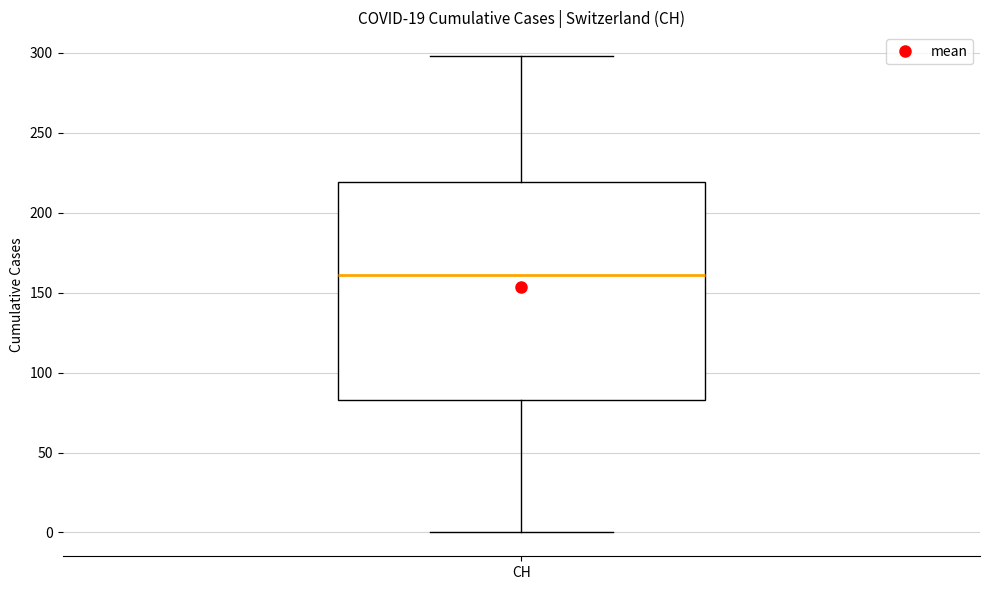

Read this box plot against the y-axis: the position of the median line, the range covered by the box, and the ends of both whiskers. The values are not printed on the chart, so give them approximately, as read against the axis.

median 160, box 85 to 220, whiskers 0 to 300